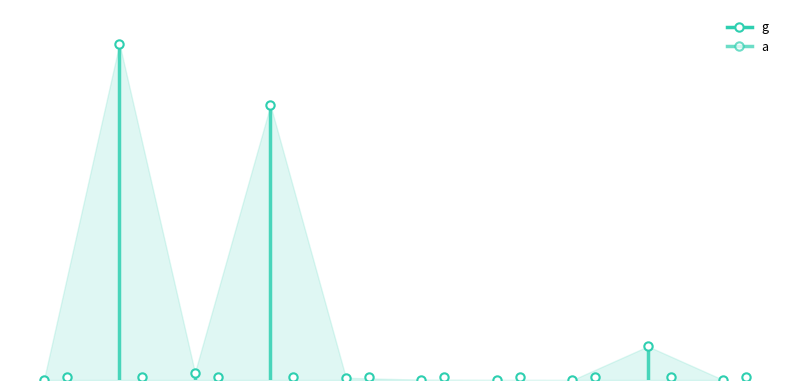

Between which two adjacent categories do a and g first intersect?

0 and 1